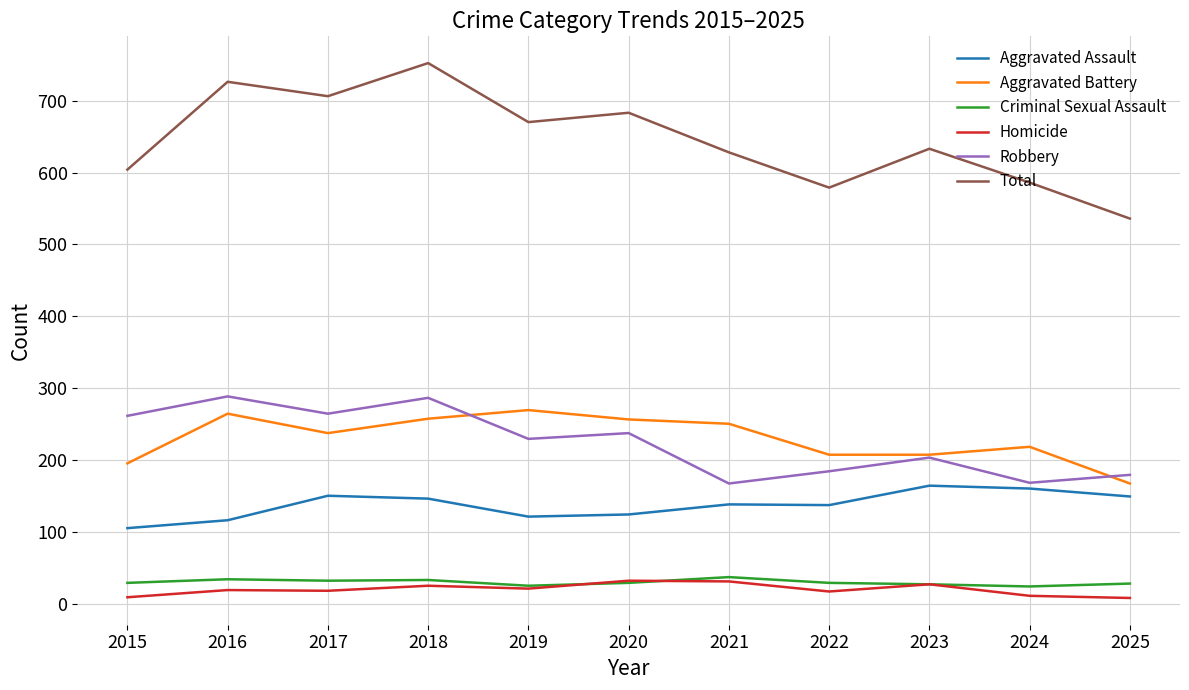

What is the difference between the Aggravated Battery values at 2022 and 2018?

50